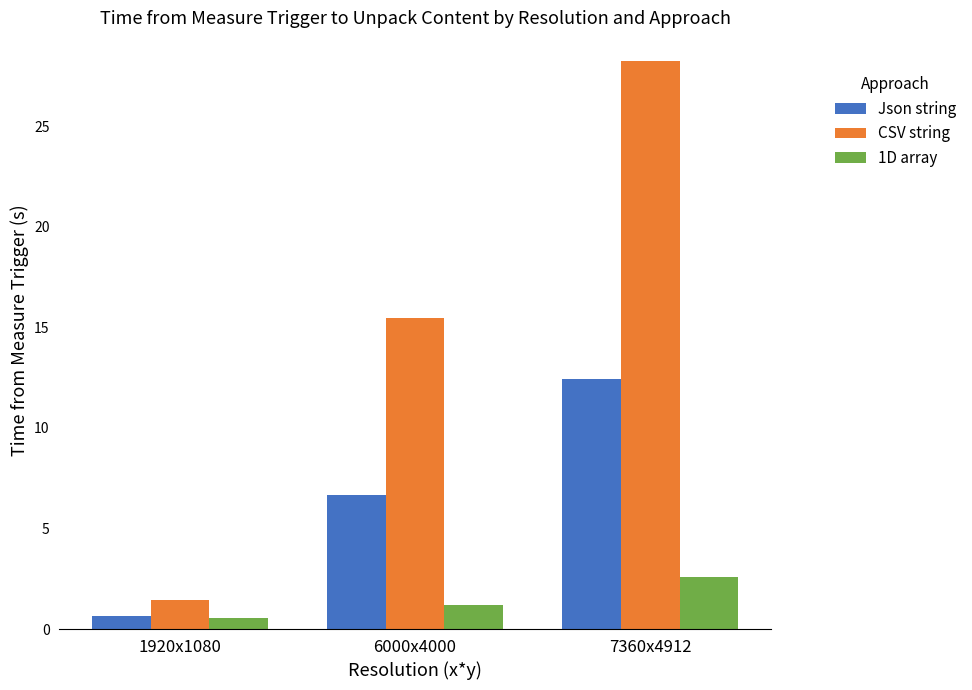

How many groups of bars are there?

3